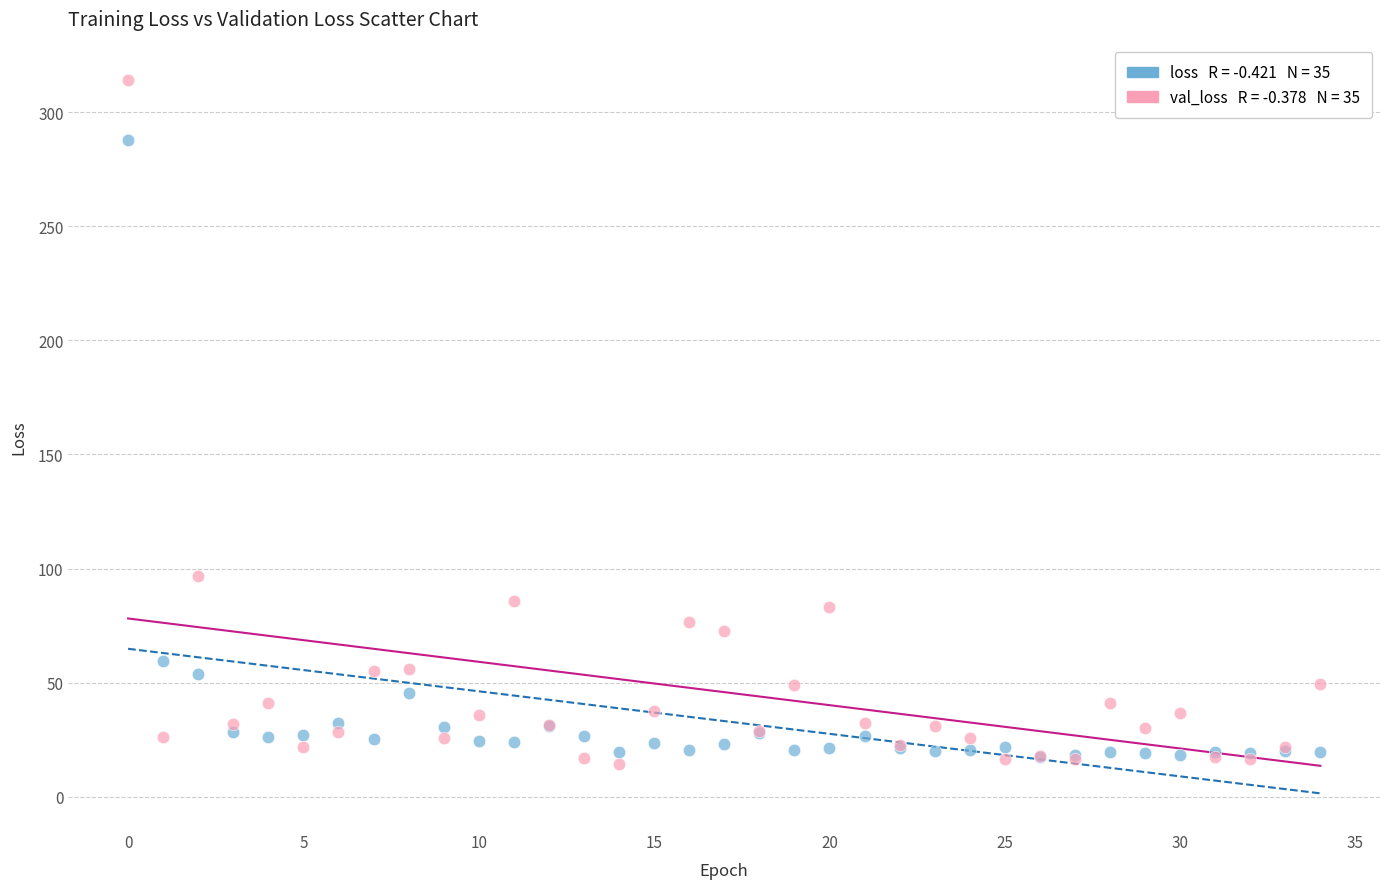

Across all series, what Y value is closest to 164?

96.6